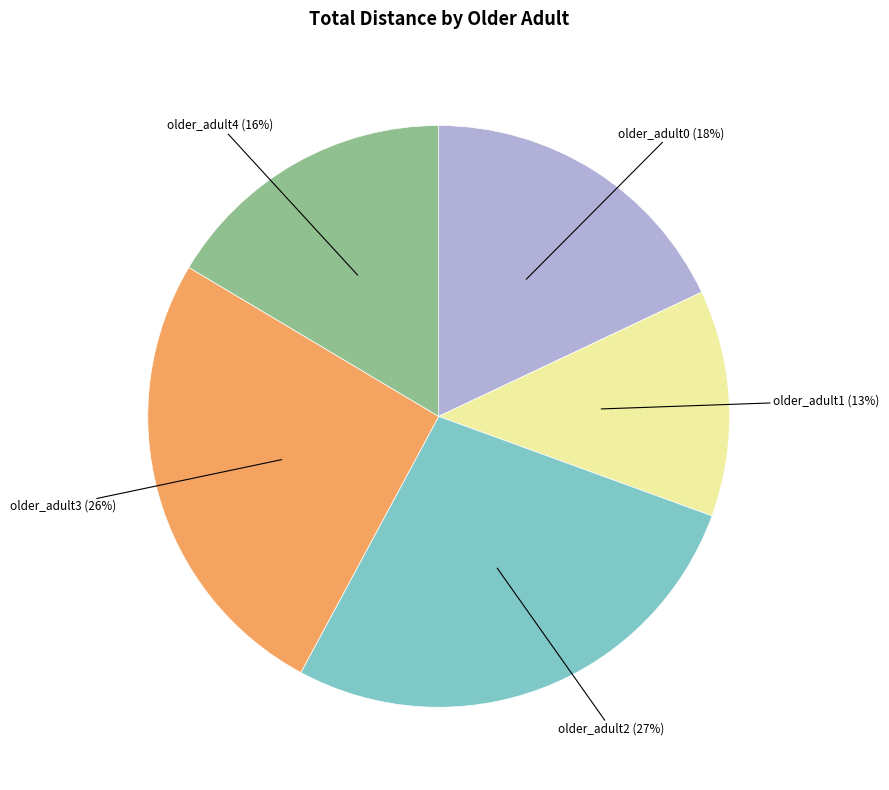

Which has a higher value, older_adult4 or older_adult3?

older_adult3